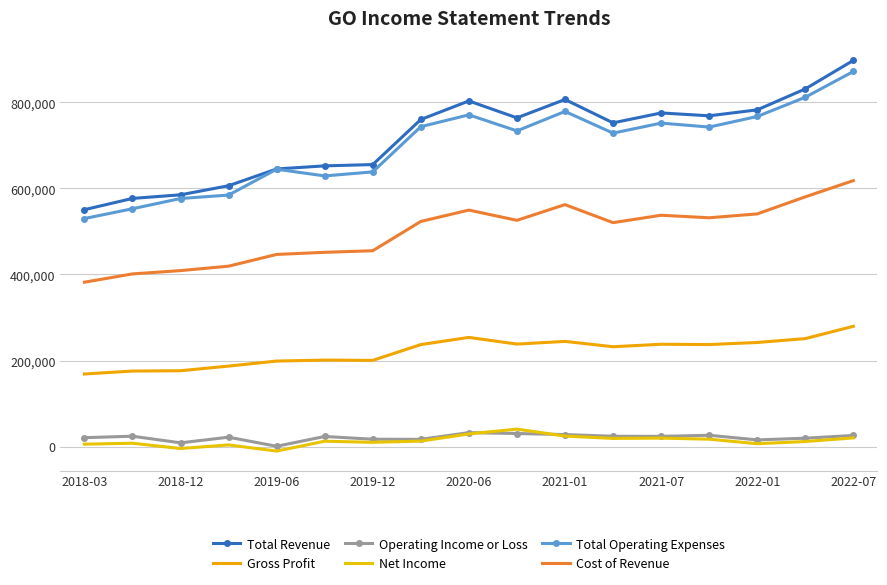

How many lines are shown in the chart?

6